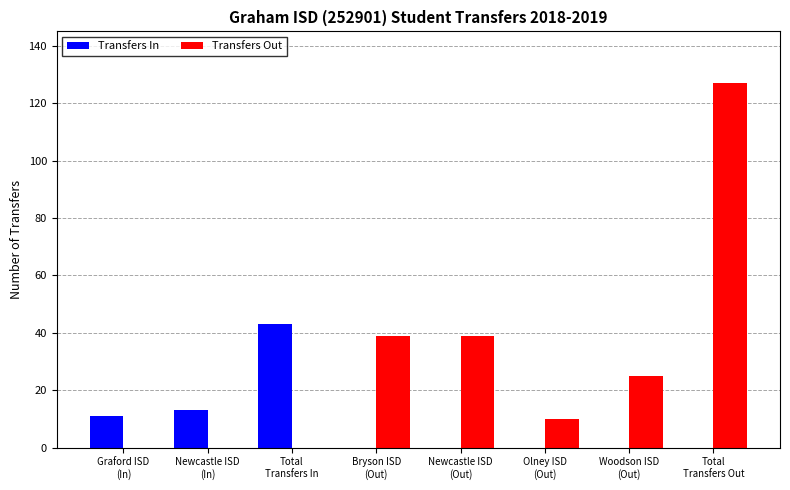

How many distinct data groups are displayed?

2